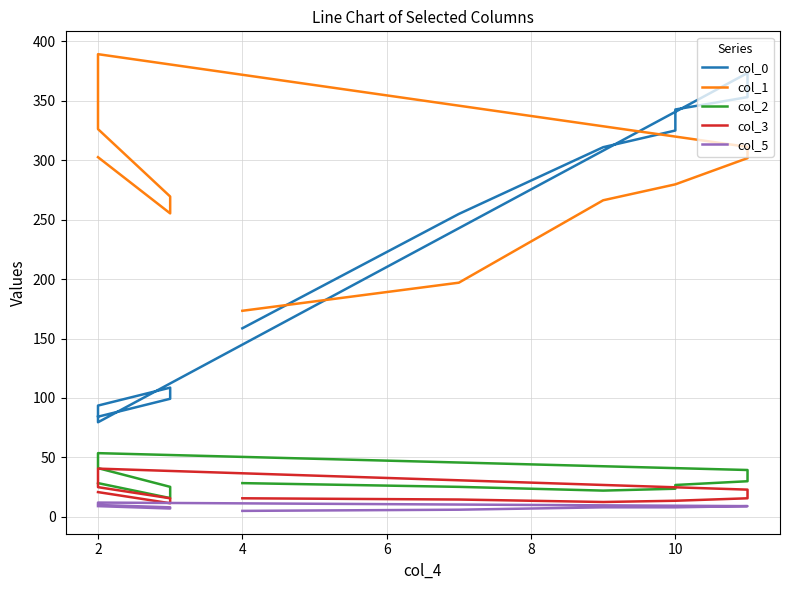

Which series has the widest spread of values?

col_0